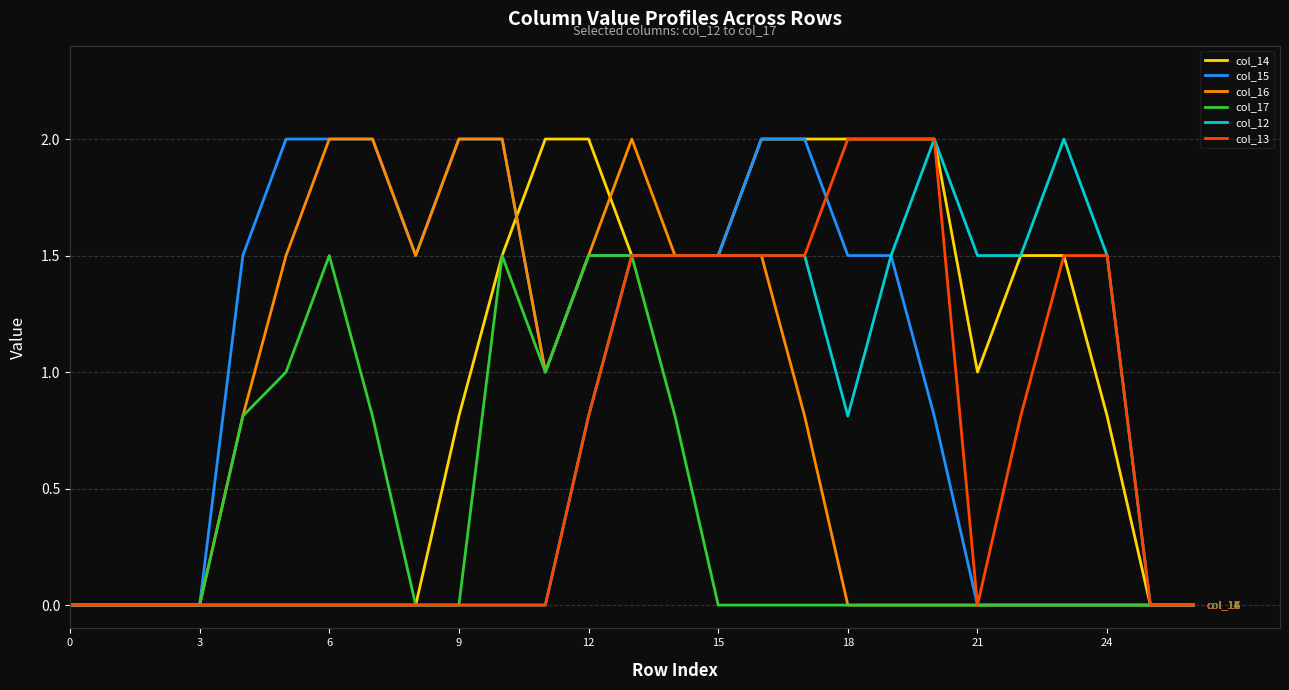

What is the maximum value for col_12?

2.0